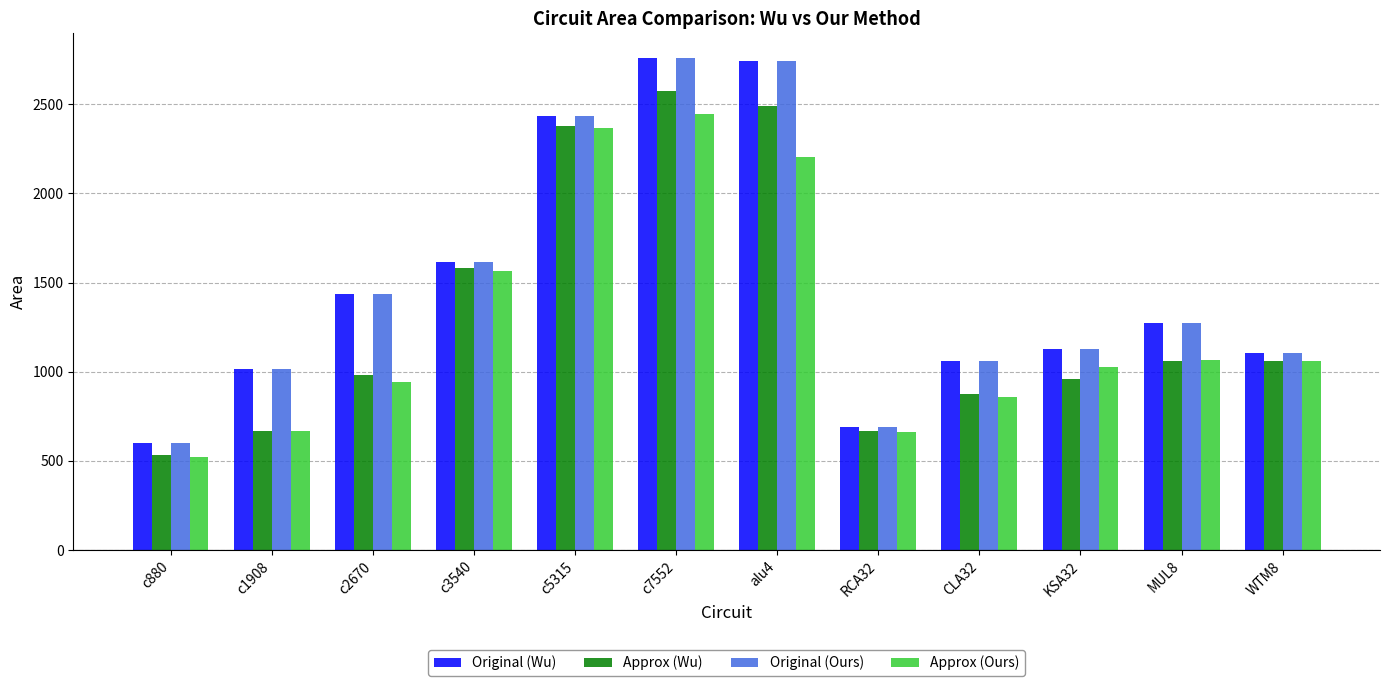

Between c880 and RCA32, which series saw the biggest shift?

Approx (Ours)